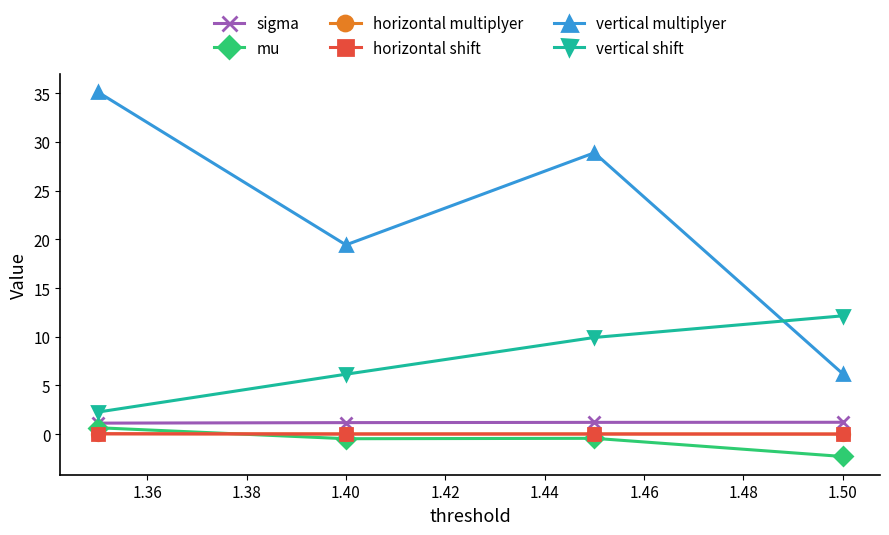

Is the value of vertical shift at 1.50 greater than the value of vertical multiplyer at 1.40?

No